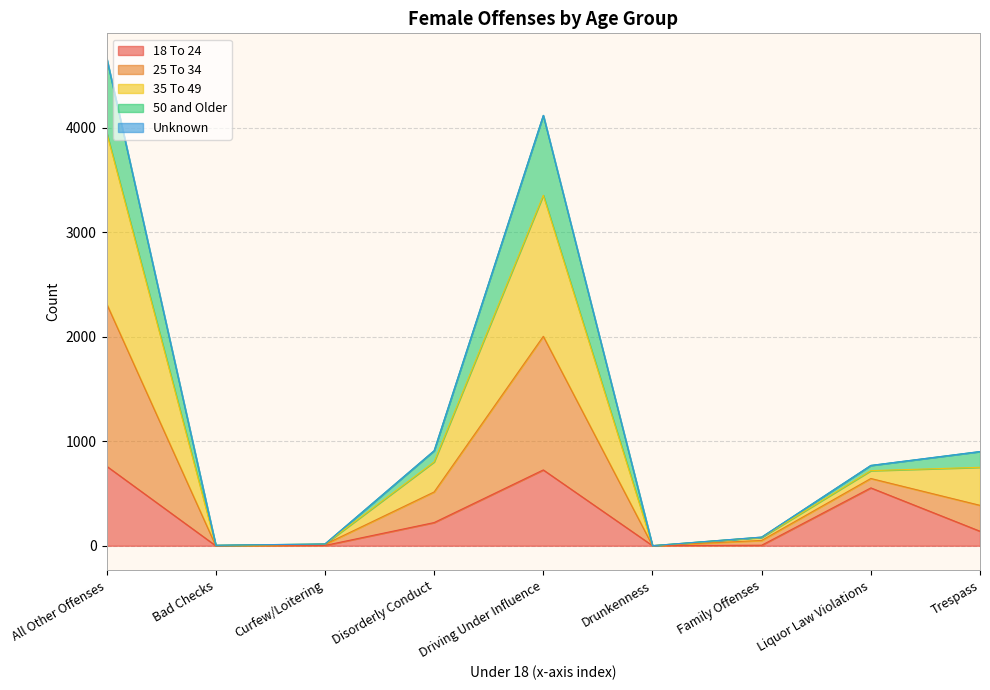

What is the total value across all series at Driving Under Influence?

4120